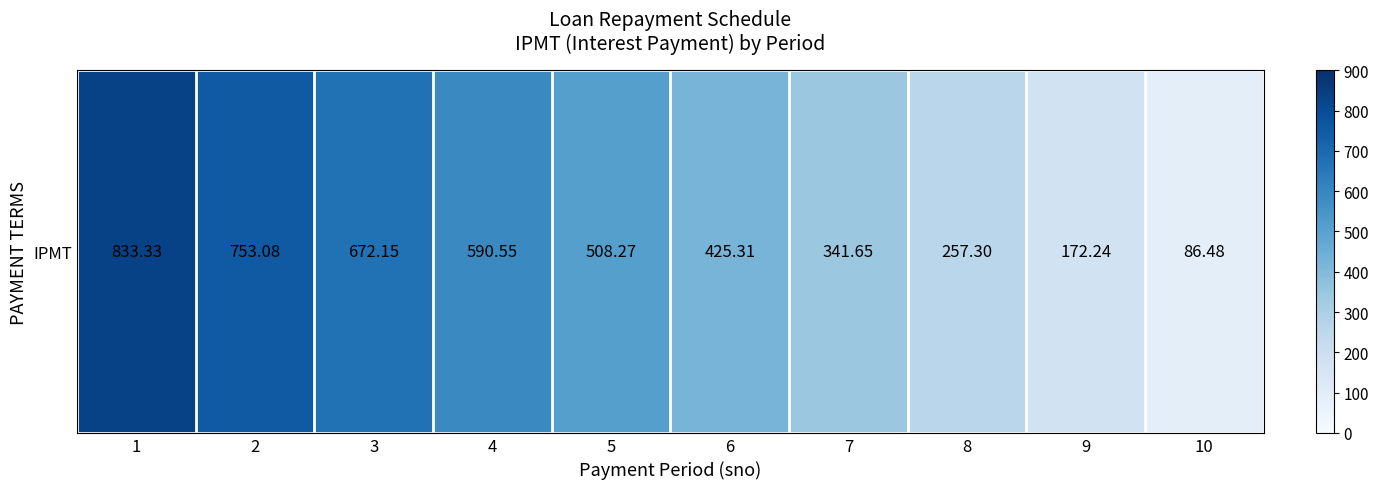

True or false: the data shows 378.8 at 2.

False